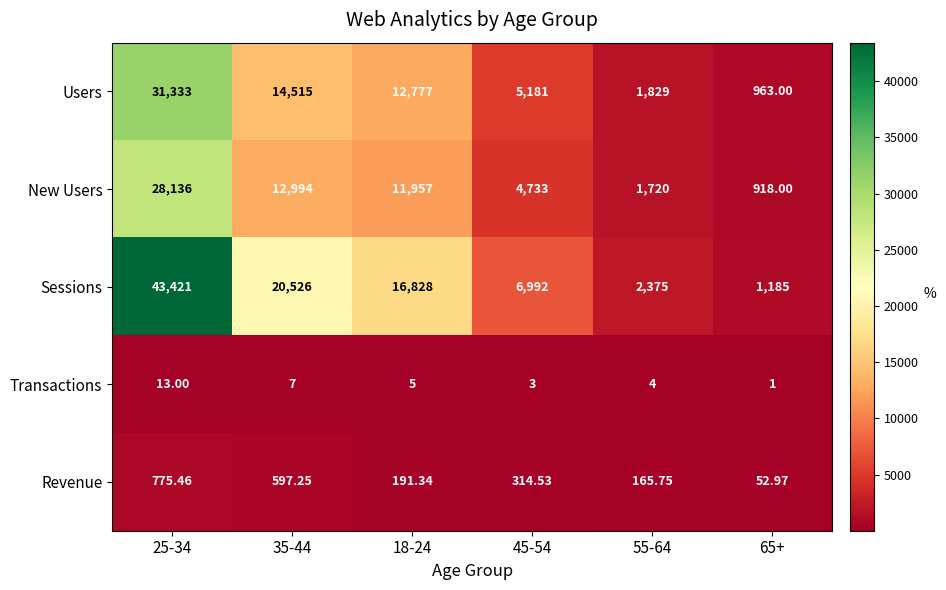

How many data points does each series have?

6